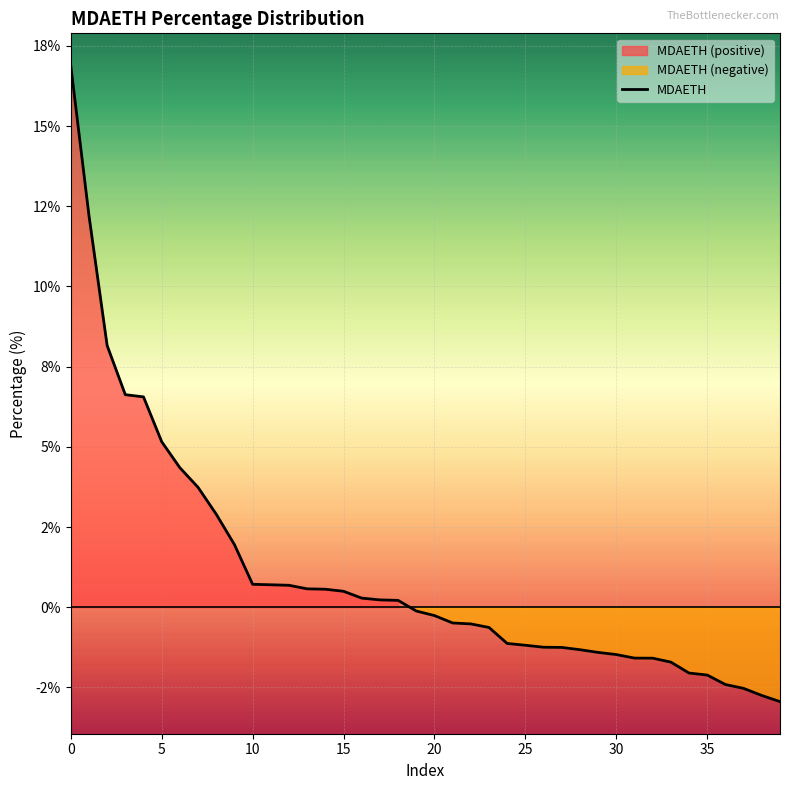

Count the number of categories in the chart.

40